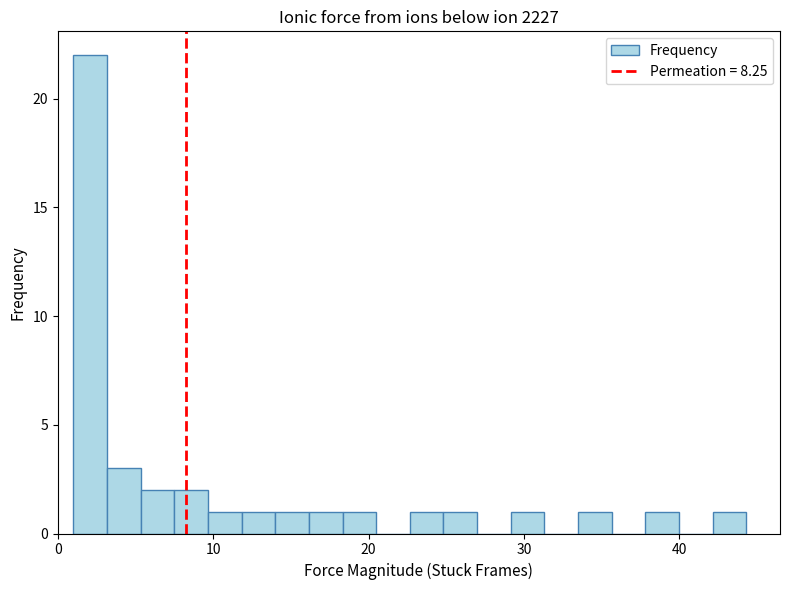

Around what value on the x-axis is the tallest bar? Give the approximate position of its centre, as read against the axis.

2